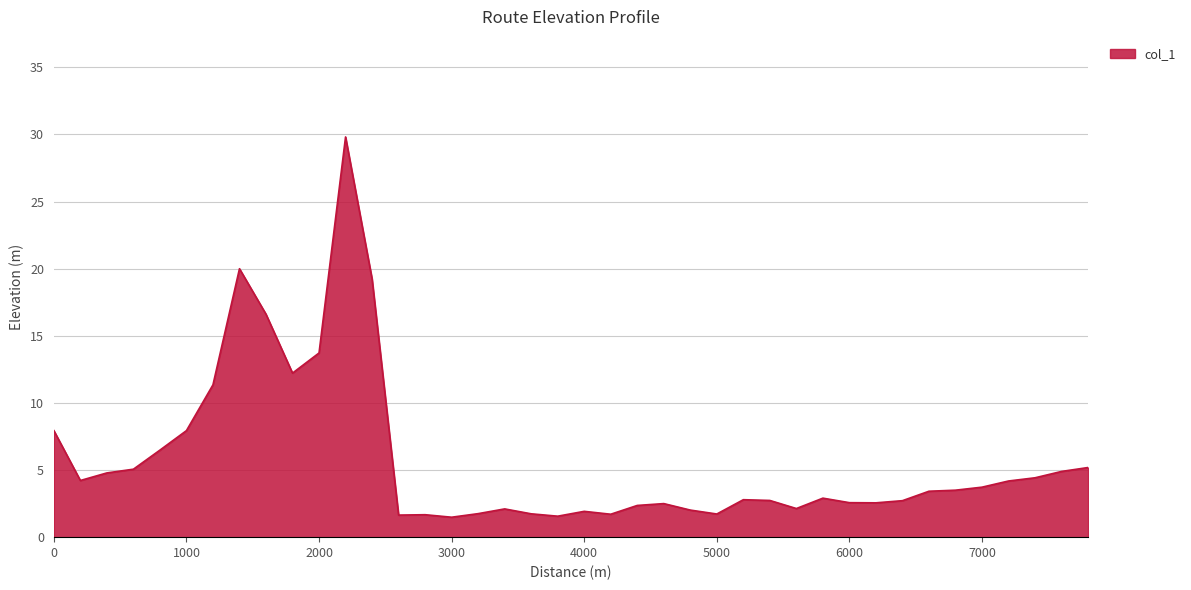

What is the smallest value displayed?

1.5